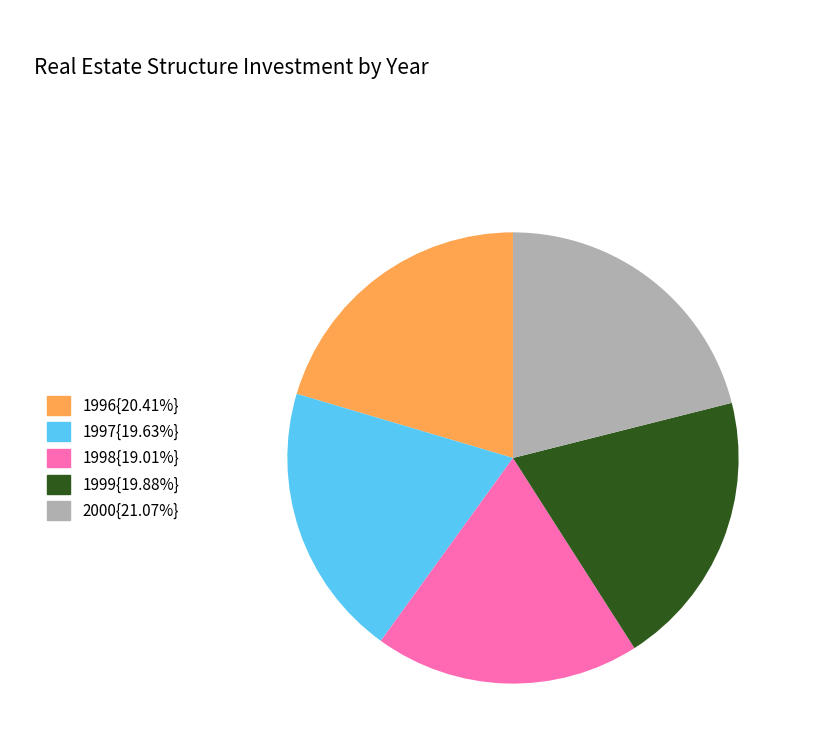

Is there a majority slice in this chart?

No